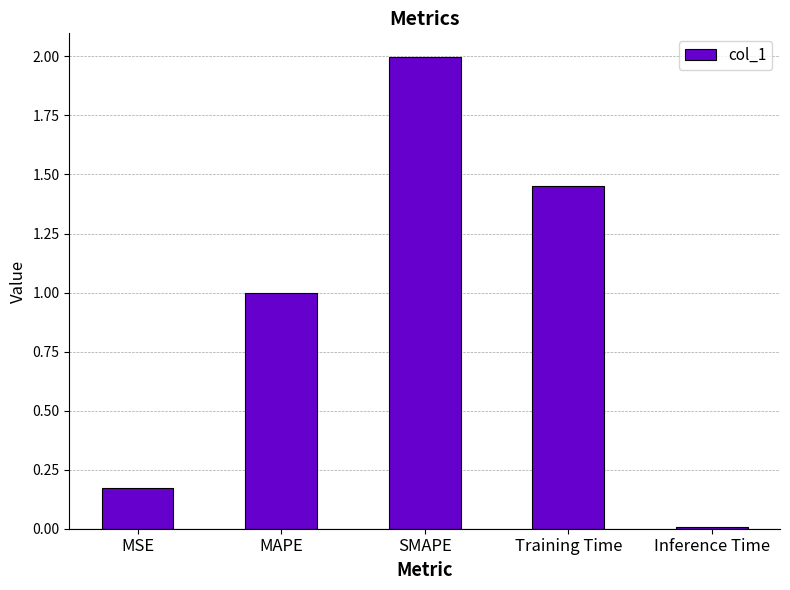

True or false: the data shows 2.0 at SMAPE.

True